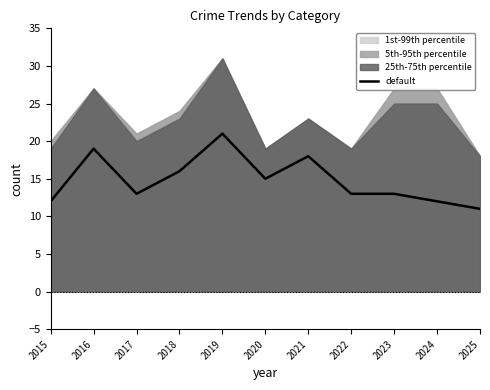

The value at 2023 is 6. True or false?

False